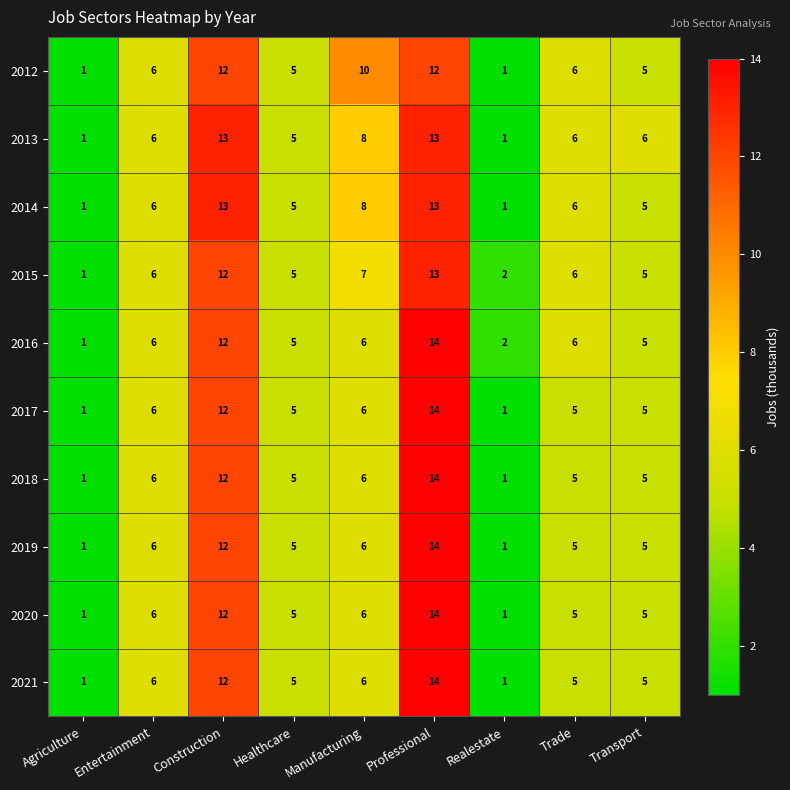

What is the sum of all 2015 values?

57